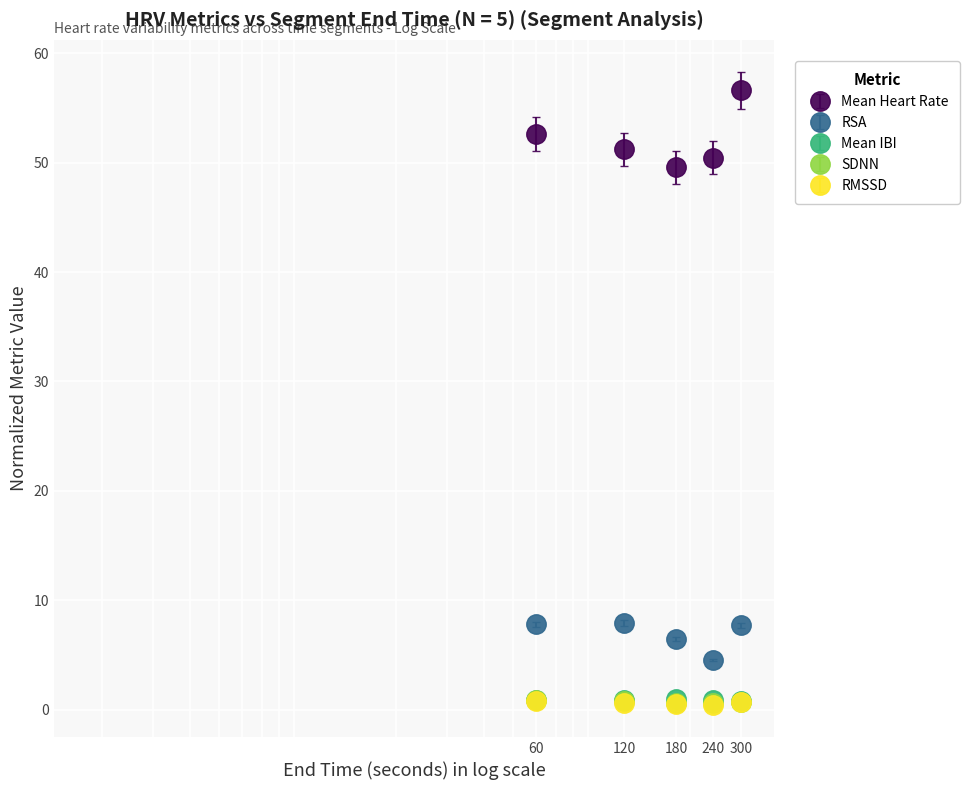

Which series has the widest spread of values?

Mean Heart Rate